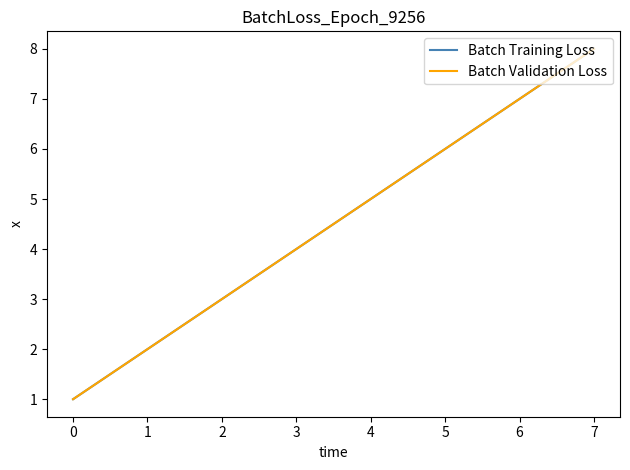

Does the chart have visible grid lines?

No